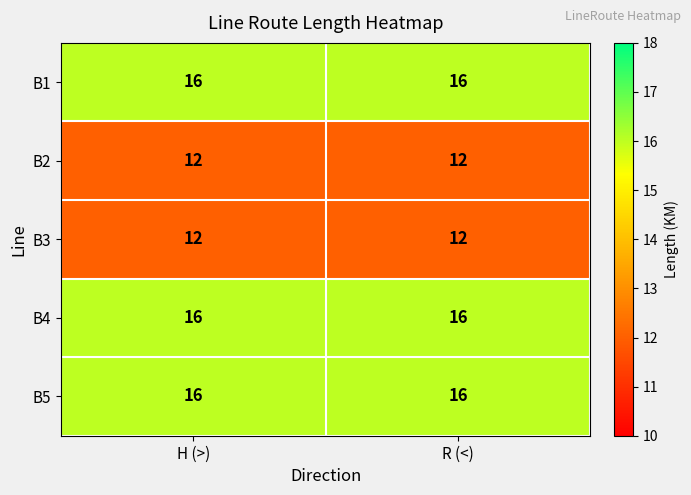

What is the total value across all series at H (>)?

72